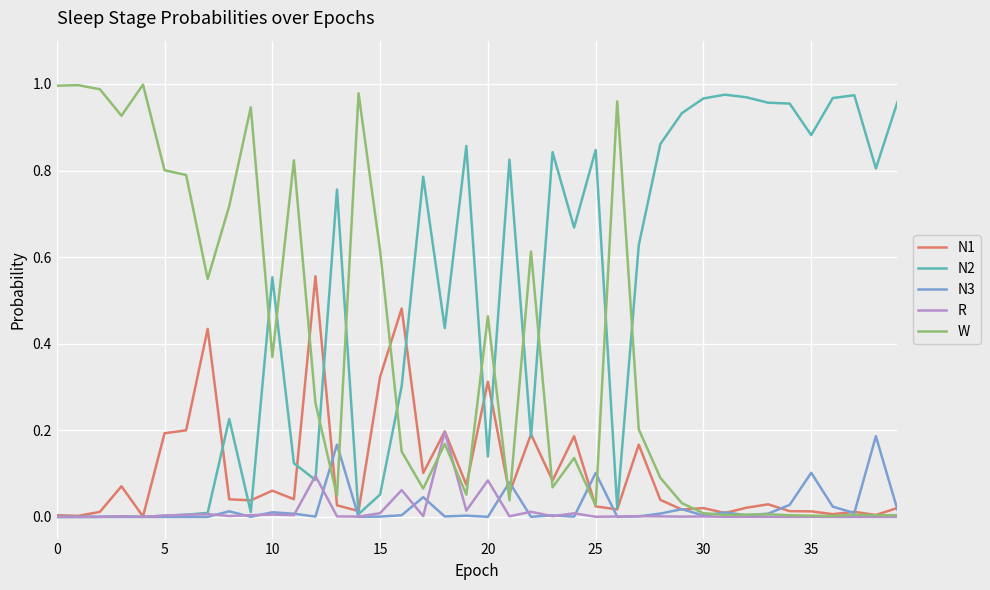

Which series has the largest total across all categories?

N2